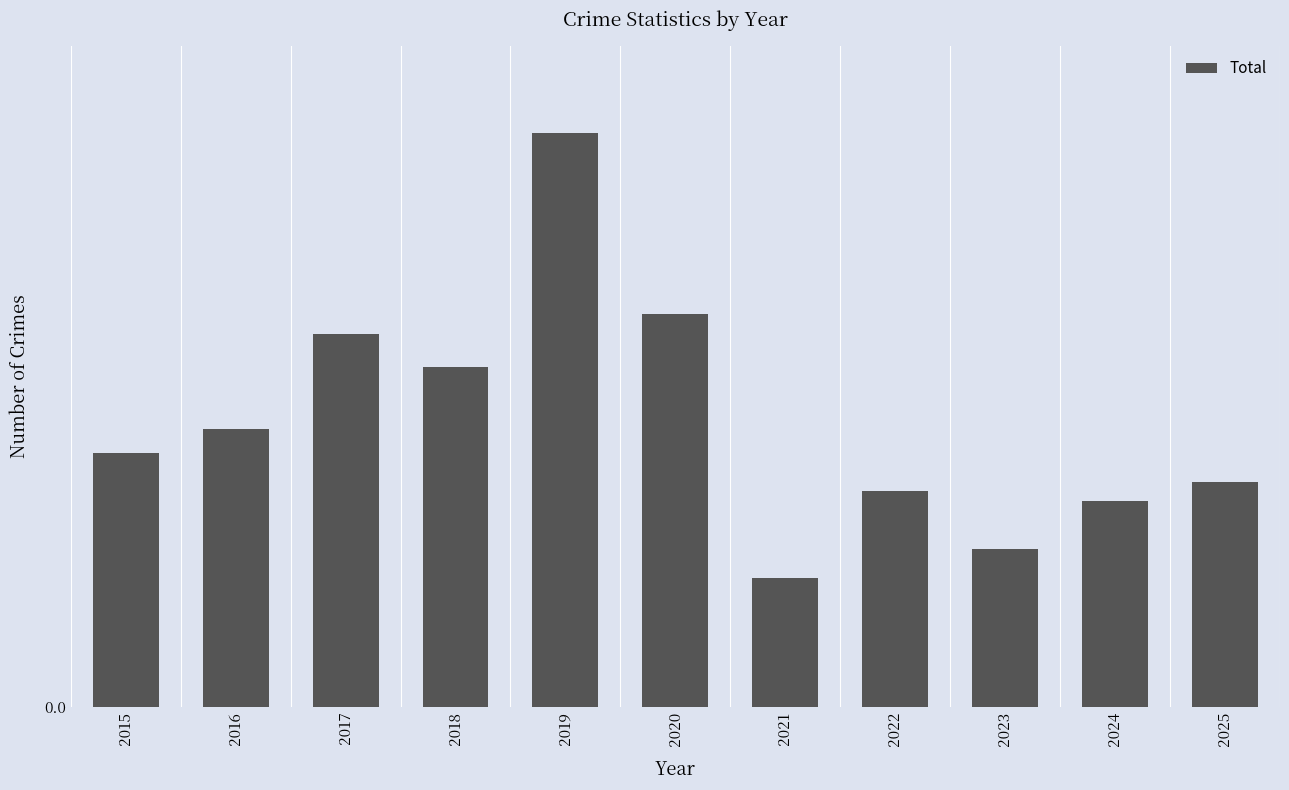

Does the chart contain any negative values?

No